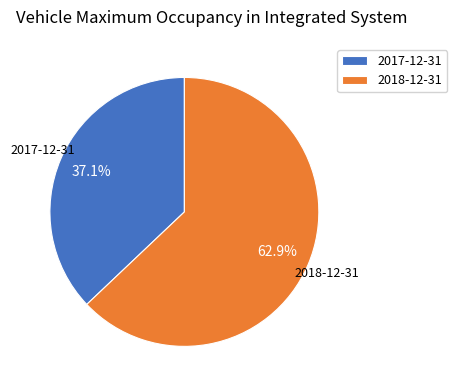

What percentage do 2017-12-31 and 2018-12-31 together represent?

100.0%